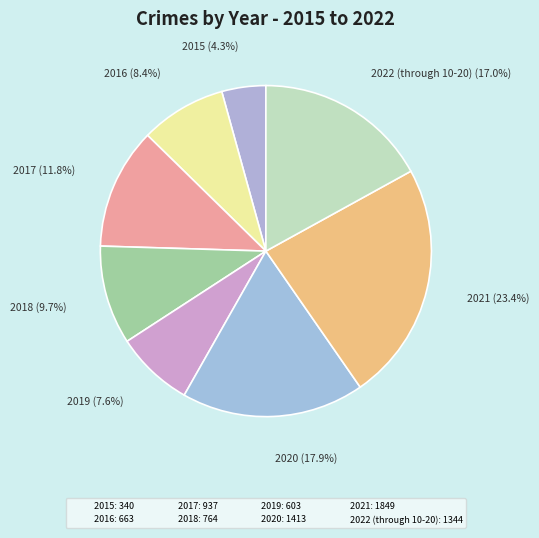

Rank the categories by value from lowest to highest.

2015, 2019, 2016, 2018, 2017, 2022 (through 10-20), 2020, 2021